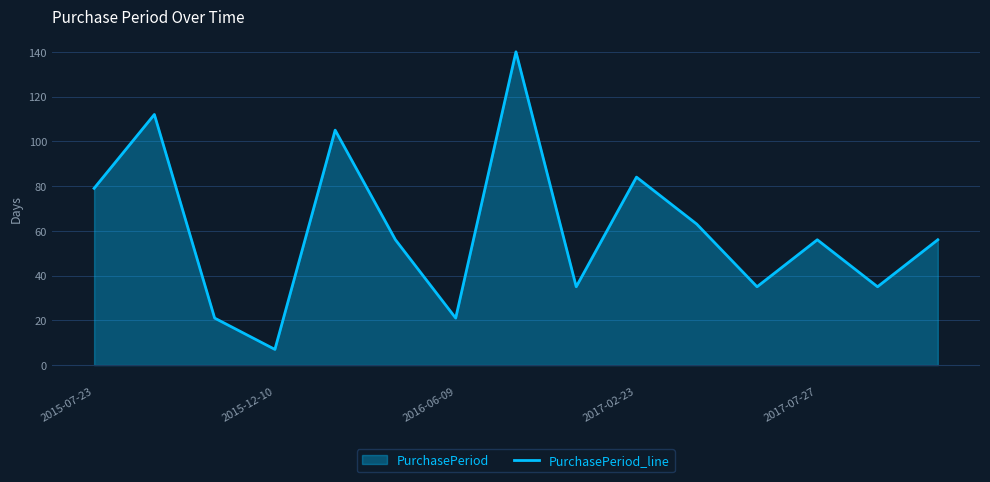

What is the minimum value shown in the chart?

7